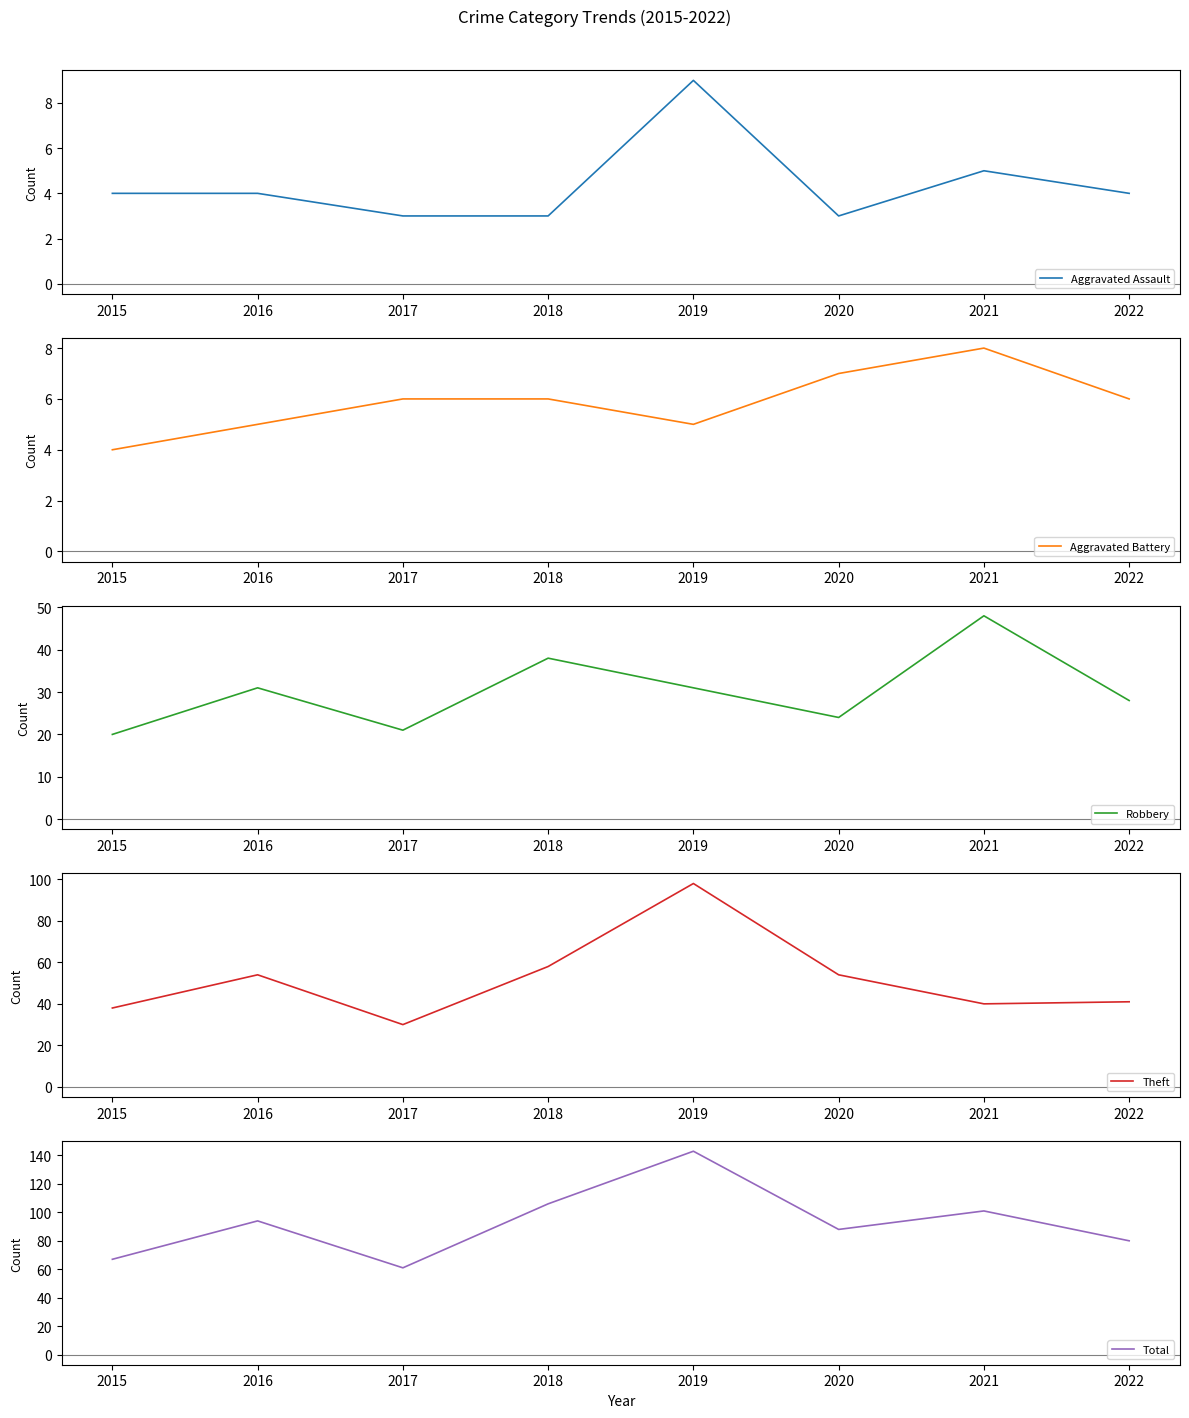

How many lines are shown in the chart?

5